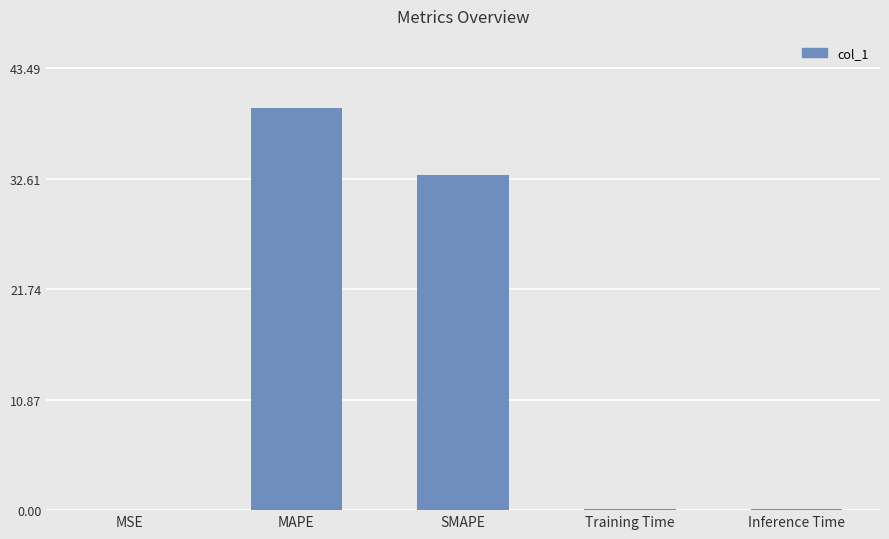

What is the sum of all values?

72.7